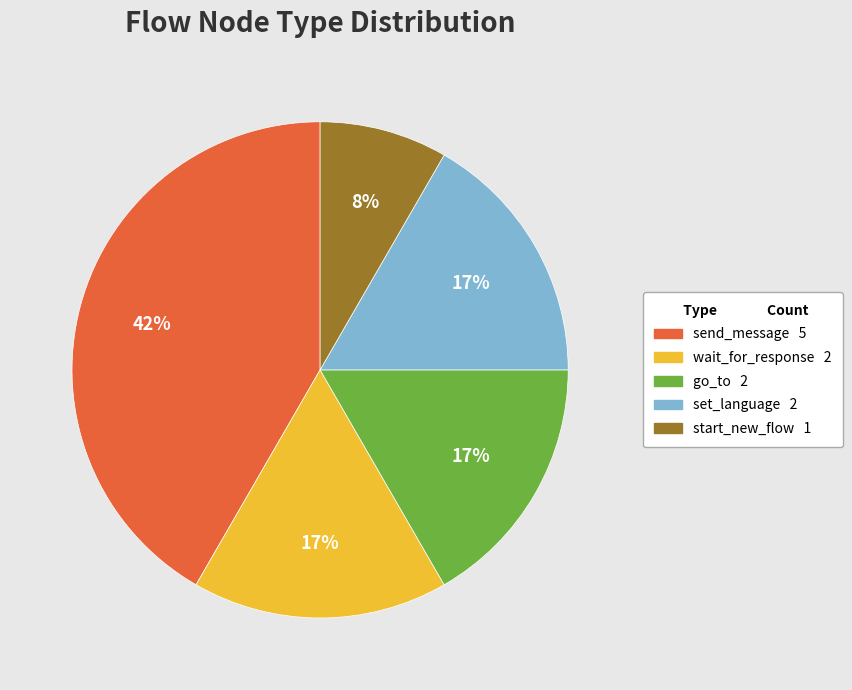

How many slices are in this pie chart?

5